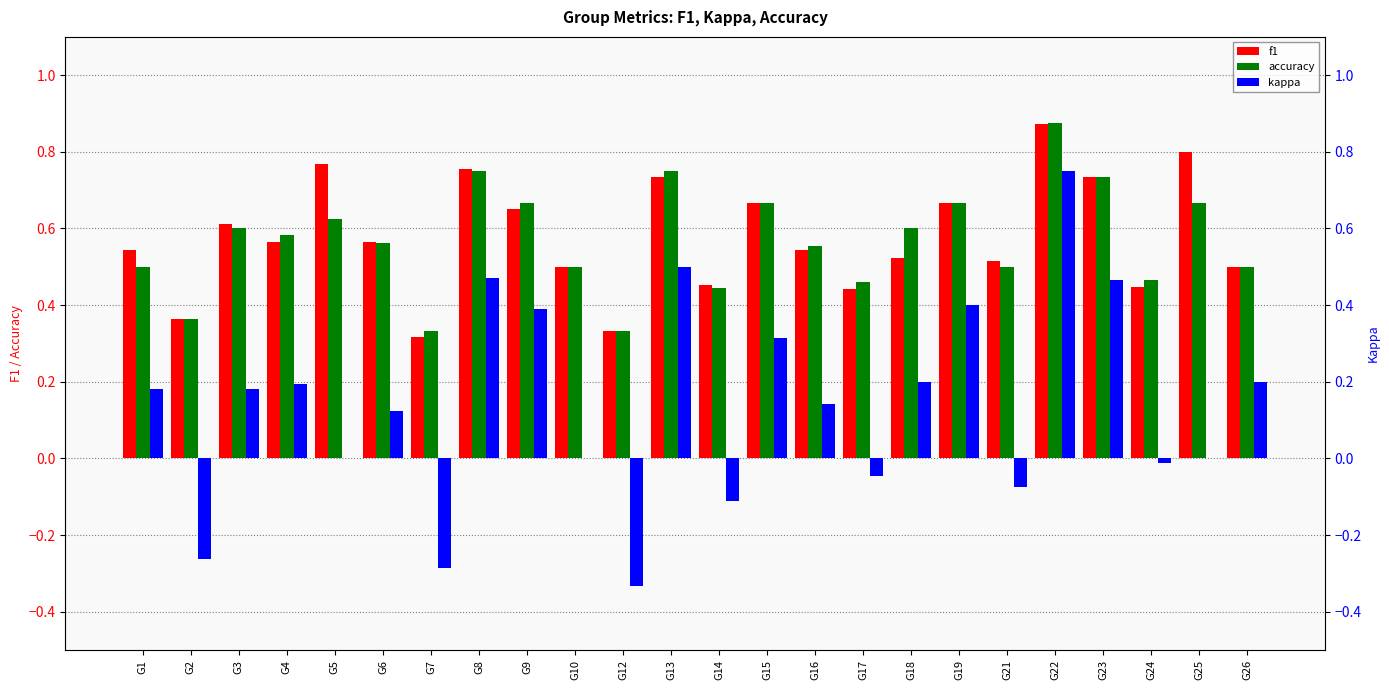

True or false: accuracy has a value of 0.5 at G12.

False